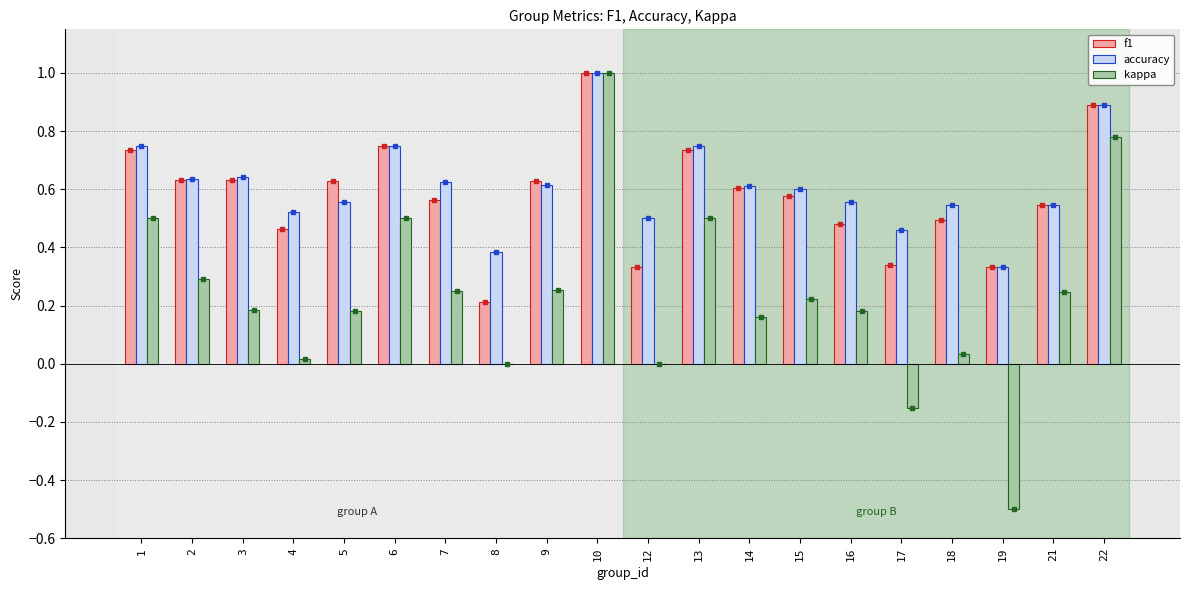

What is the spread (max minus min) of values at 15?

0.4